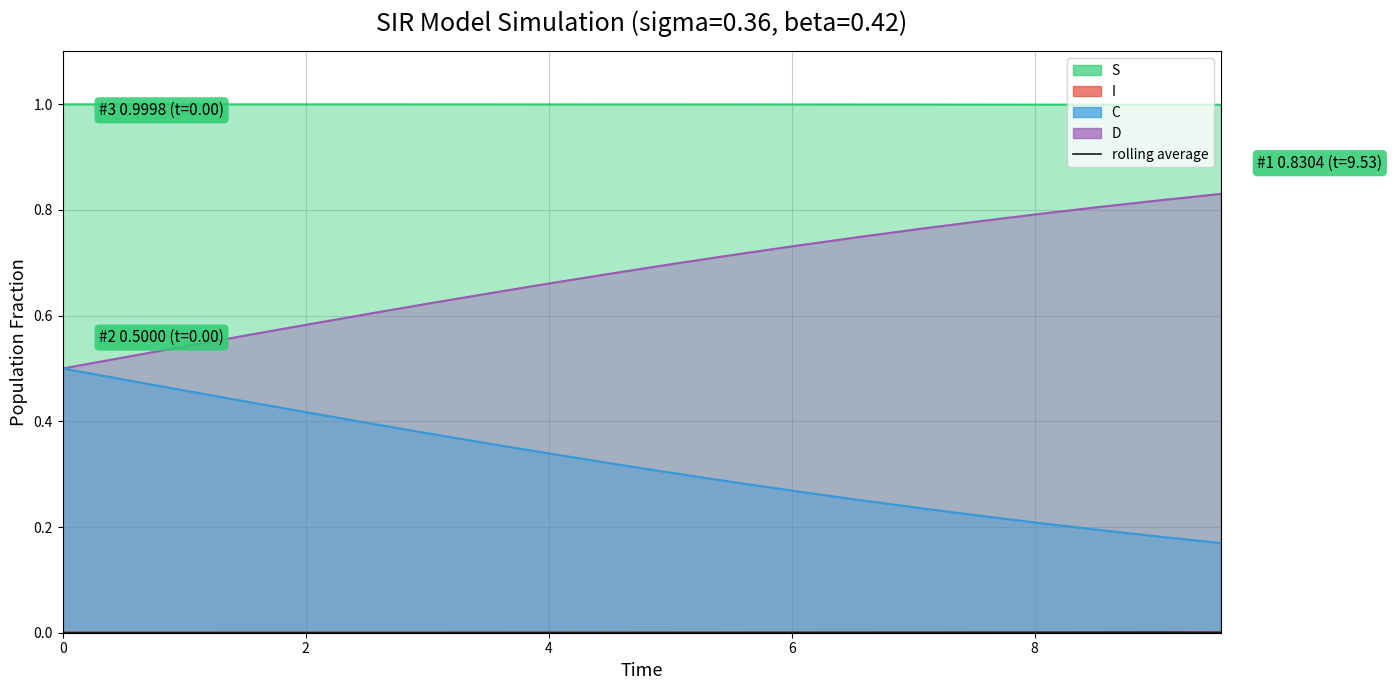

True or false: there are more than 1 points higher than both neighbors.

False